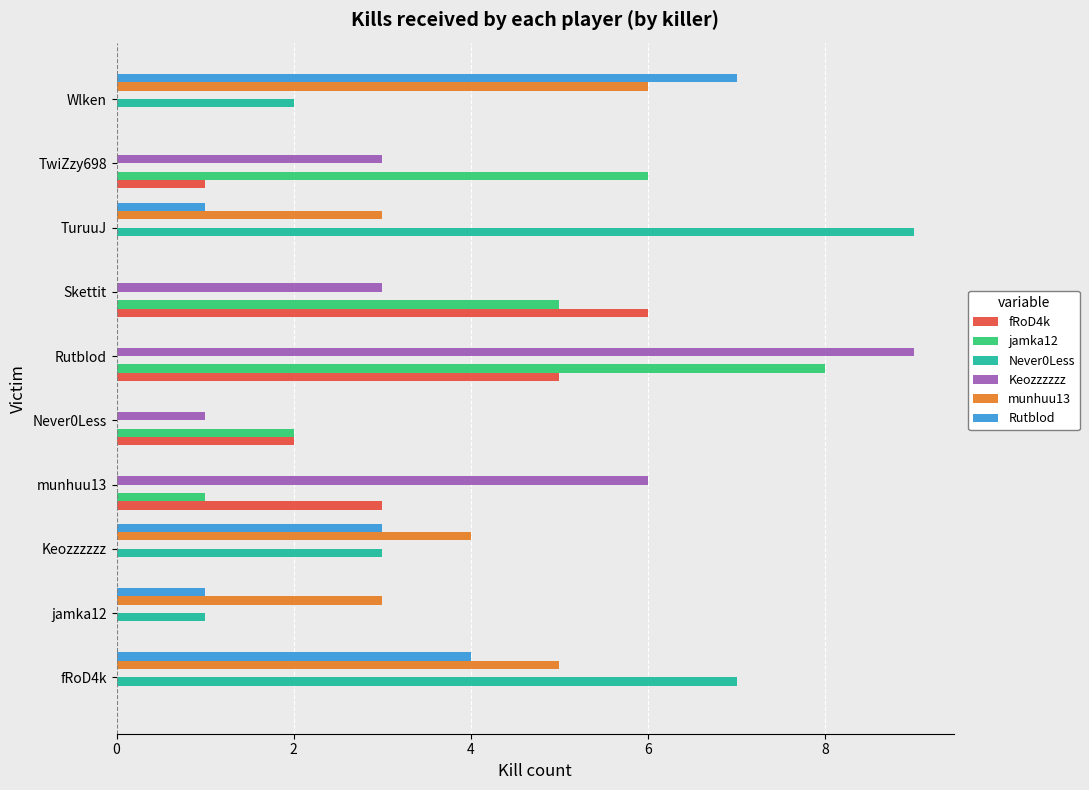

Which series changed the most between Rutblod and Skettit?

Keozzzzzz